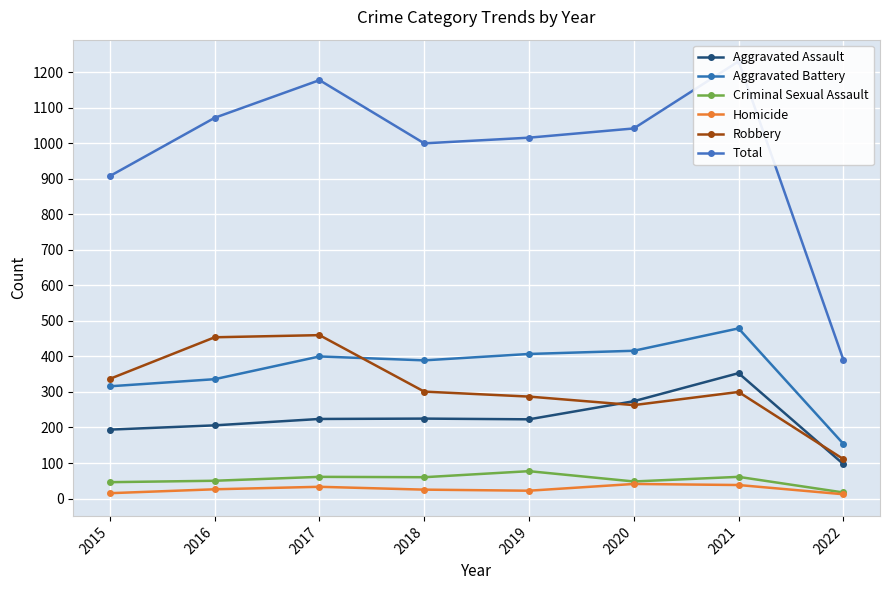

True or false: Criminal Sexual Assault has more than 0 points higher than both neighbors.

True